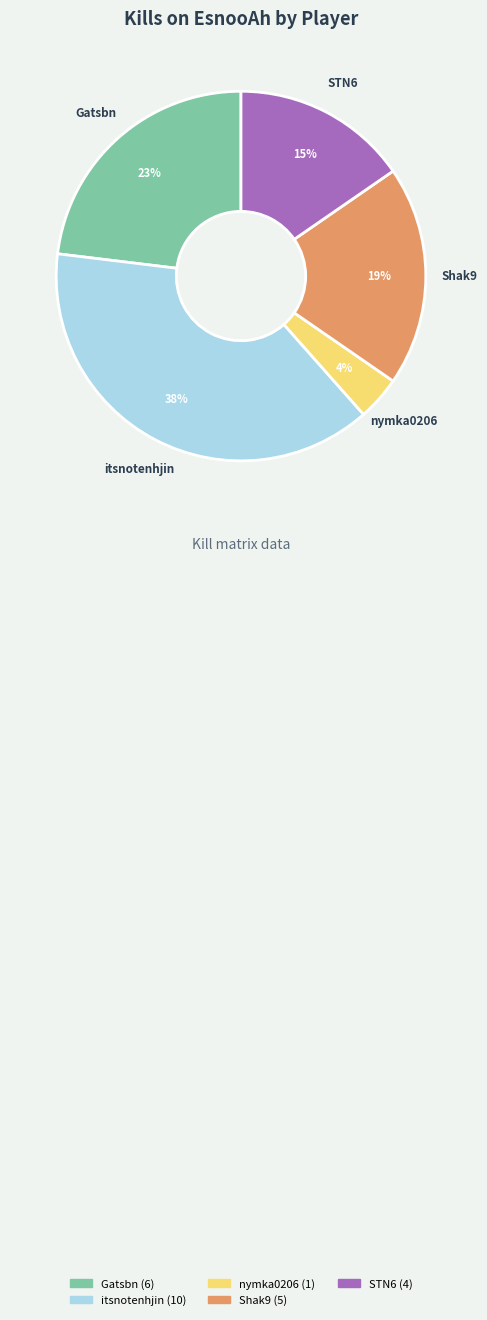

Is there a majority slice in this chart?

No